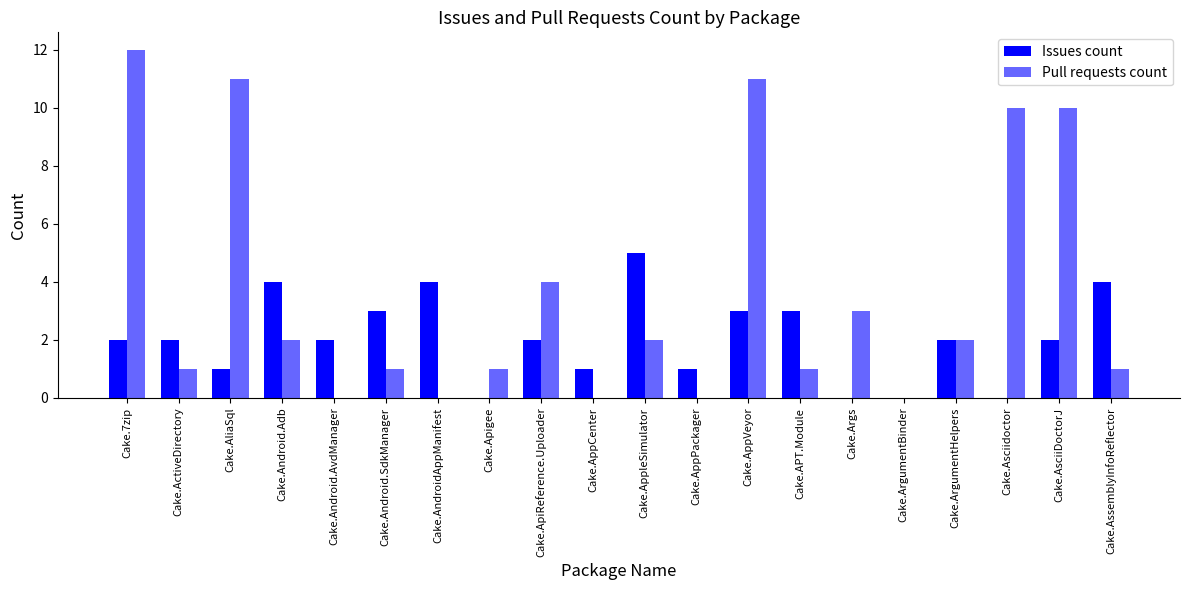

How many Issues count values are between 1 and 3?

12